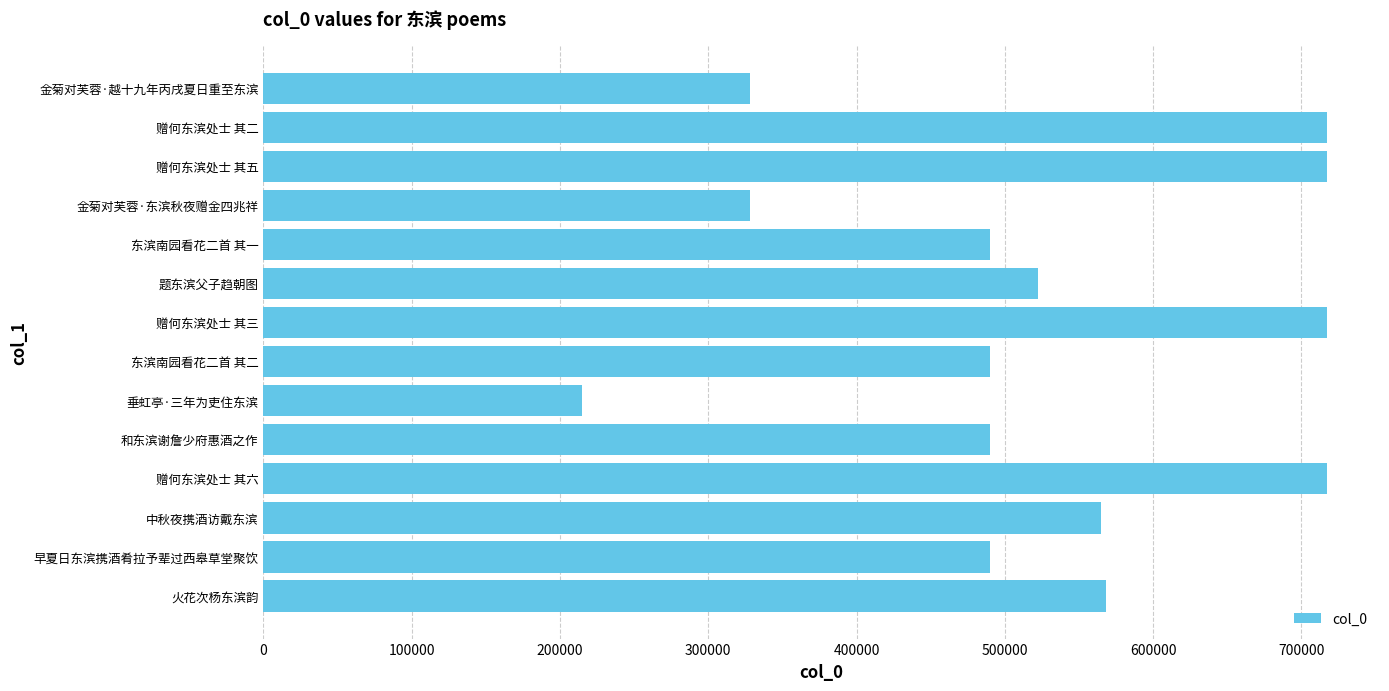

What is the change in value from 赠何东滨处士 其六 to 东滨南园看花二首 其二?

-226904